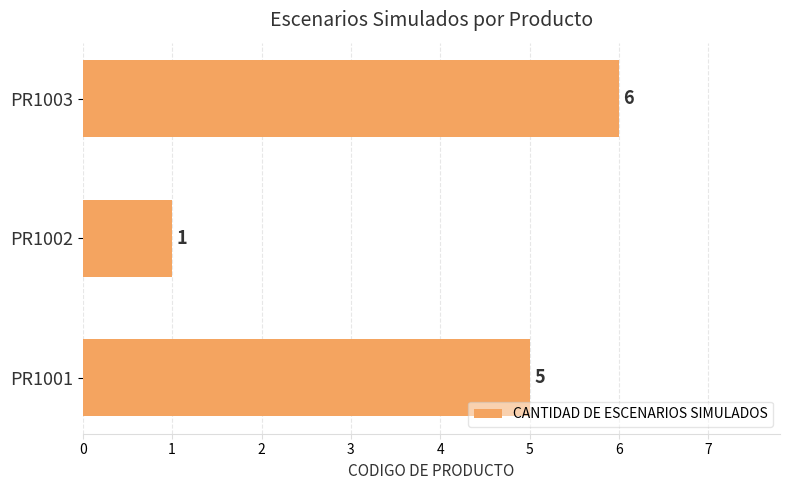

Reading top to bottom, extract all data points from this chart.

6	1	5